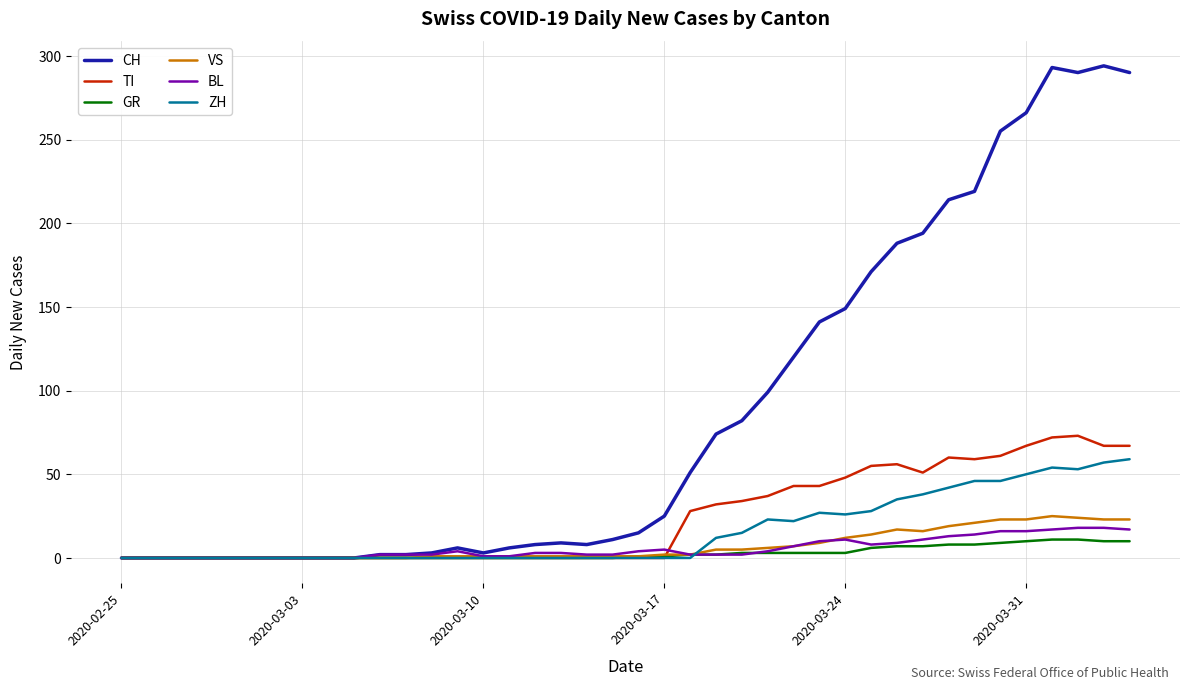

Which series has the largest total across all categories?

CH